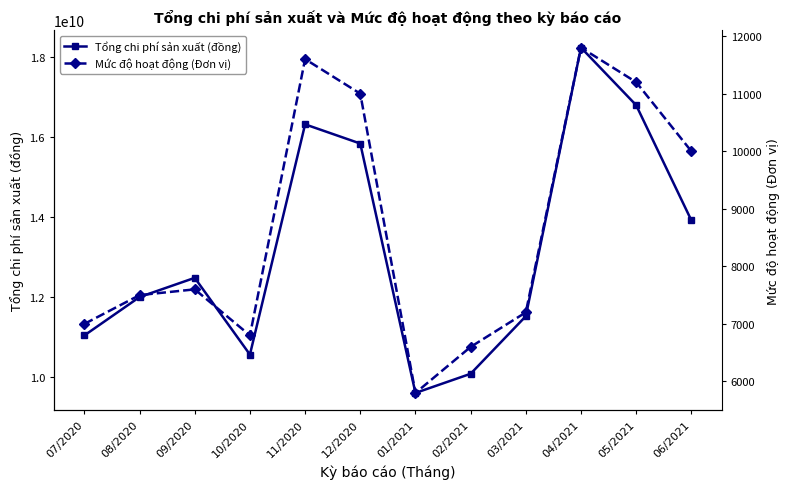

Reading right to left, extract all data points from this chart.

Tổng chi phí sản xuất (đồng): 06/2021=13920000000	05/2021=16800000000	04/2021=18240000000	03/2021=11520000000	02/2021=10080000000	01/2021=9600000000	12/2020=15840000000	11/2020=16320000000	10/2020=10560000000	09/2020=12480000000	08/2020=12000000000	07/2020=11040000000
Mức độ hoạt động (Đơn vị): 06/2021=10000	05/2021=11200	04/2021=11800	03/2021=7200	02/2021=6600	01/2021=5800	12/2020=11000	11/2020=11600	10/2020=6800	09/2020=7600	08/2020=7500	07/2020=7000